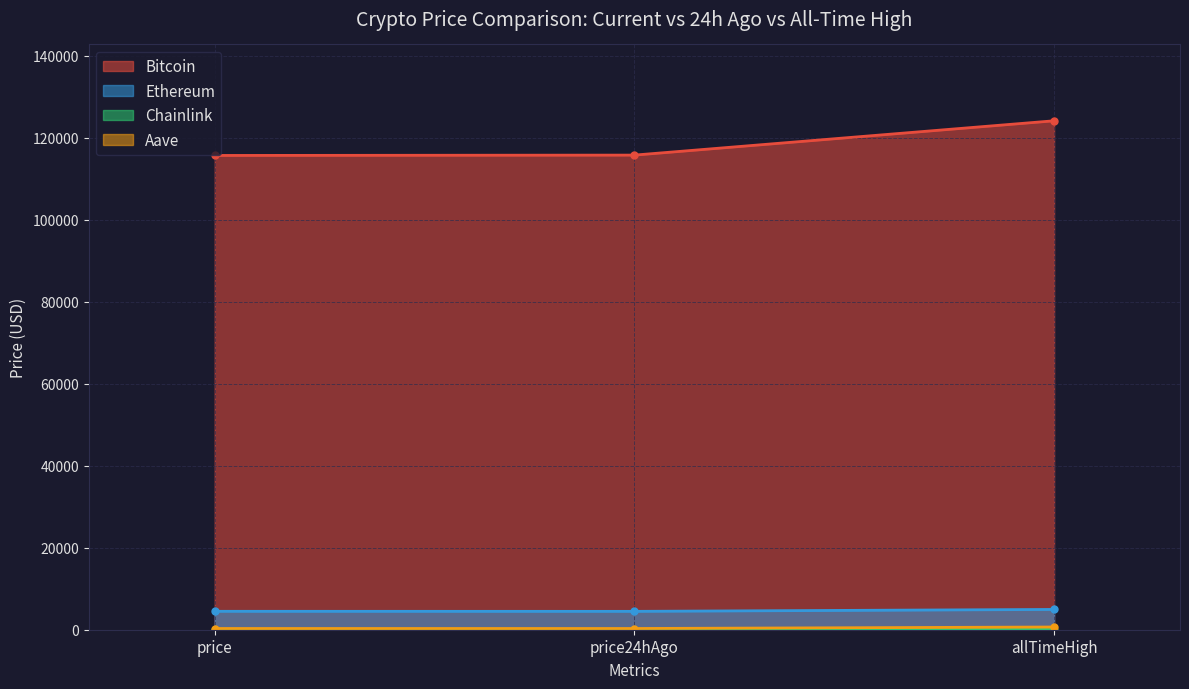

What is the lowest value of the Aave series?

296.6